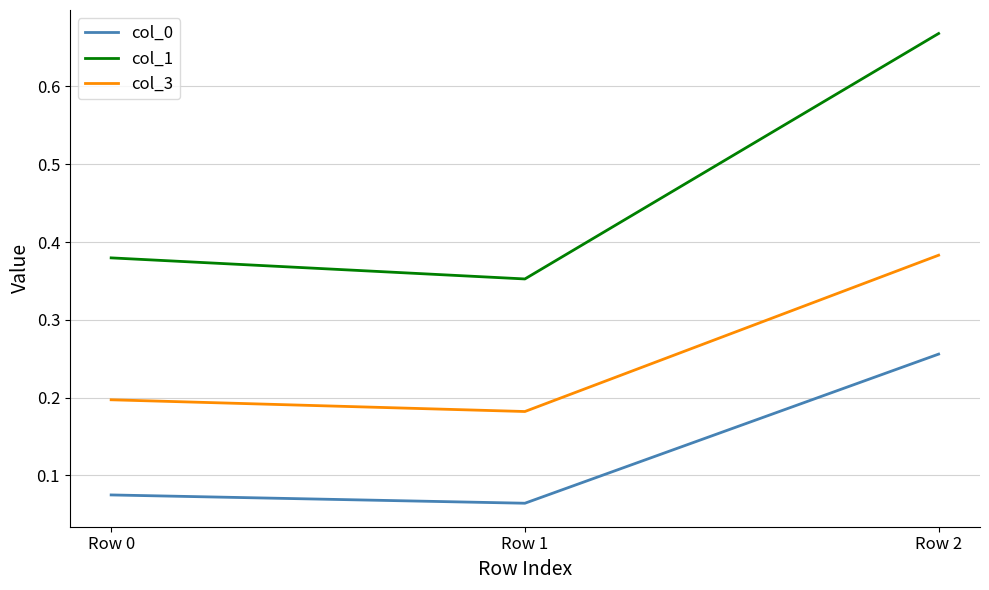

Where is col_3 nearest to the value 0?

Row 1